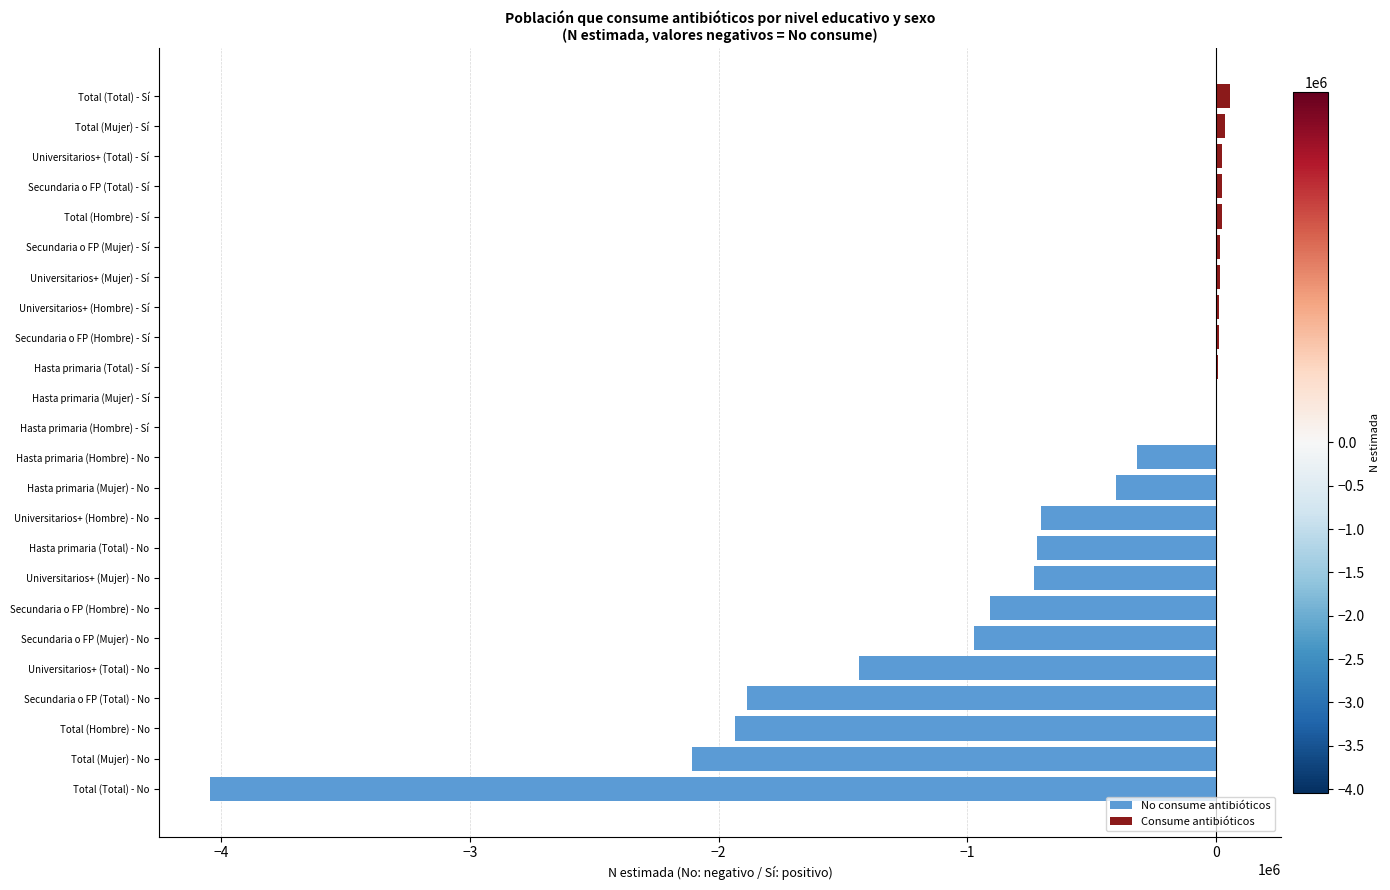

Which series has the largest total across all categories?

Consume antibióticos